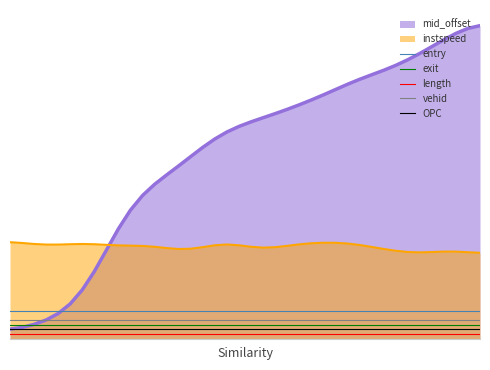

What is the average value of the vehid series?

2.6